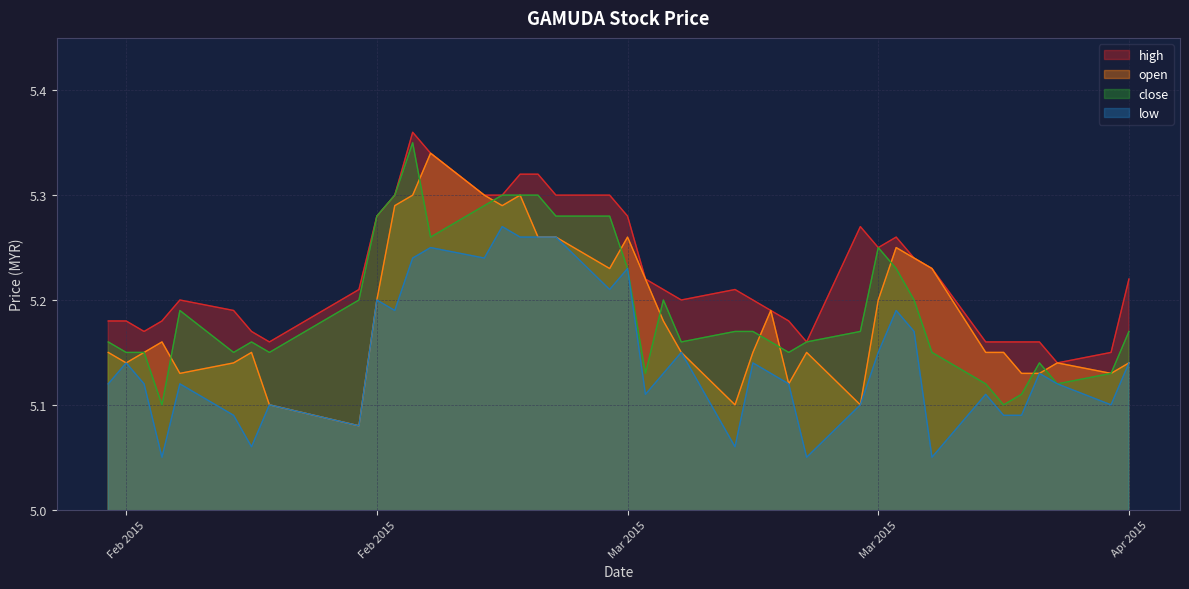

How many categories are shown in the chart?

40